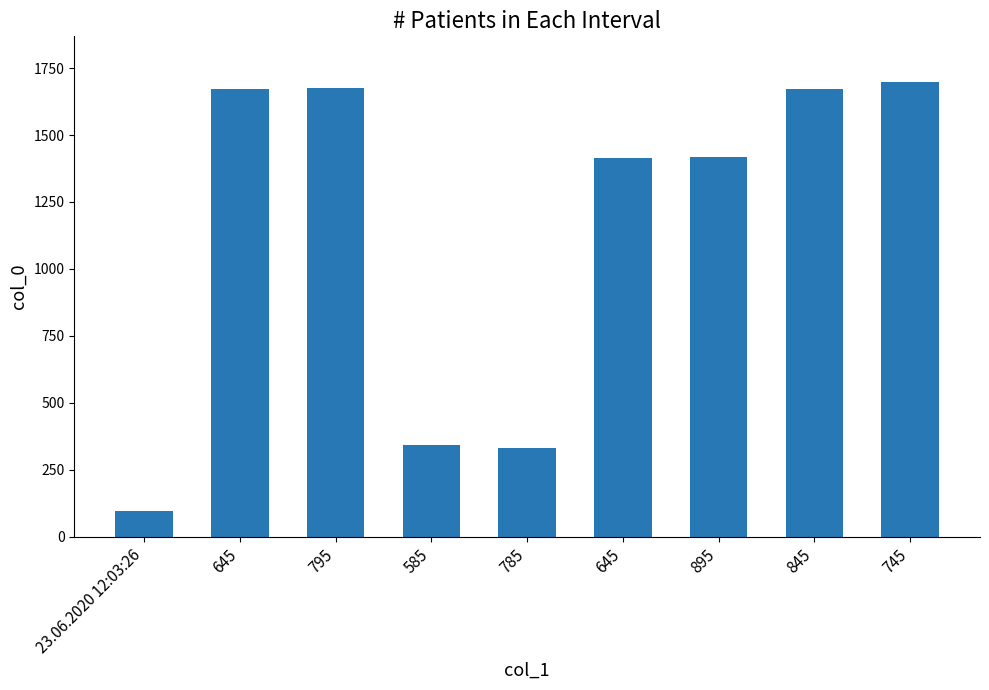

What is the value of the 2nd bar from the left?

1674